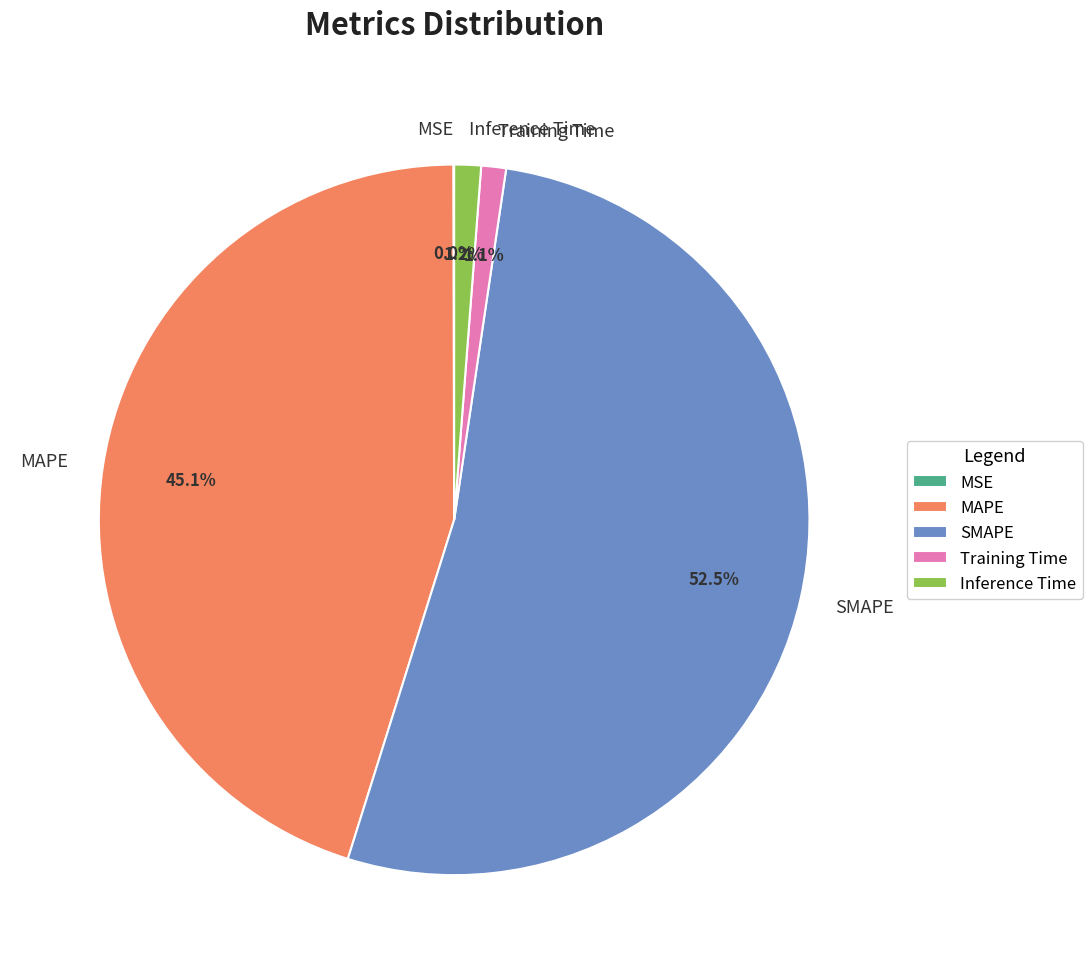

True or false: Inference Time accounts for 15% of the total.

False